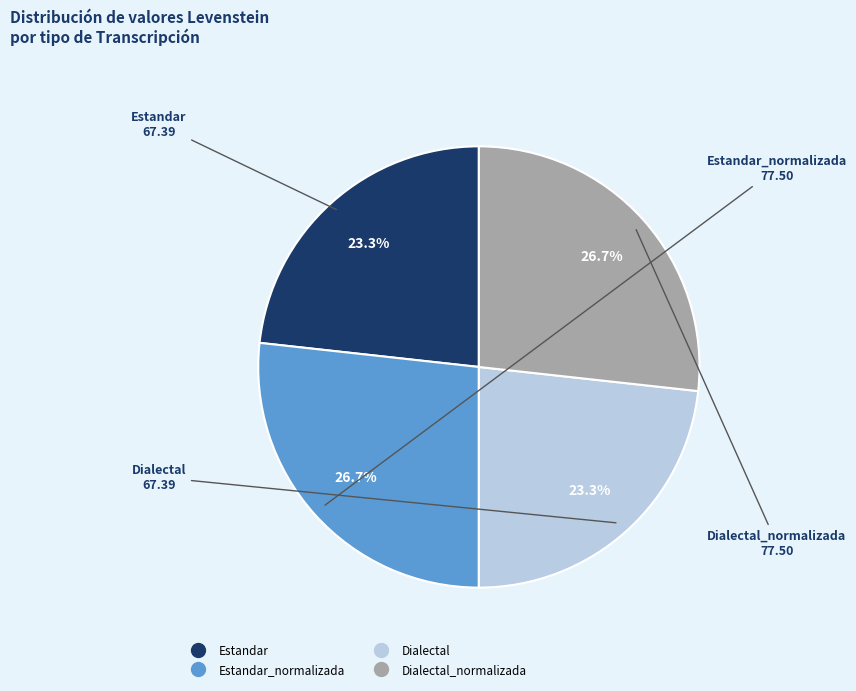

Does any single category account for the majority?

No